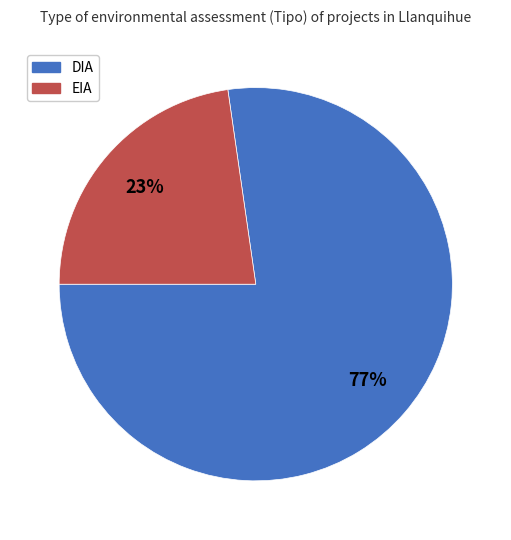

What is the smallest slice in the pie chart?

EIA